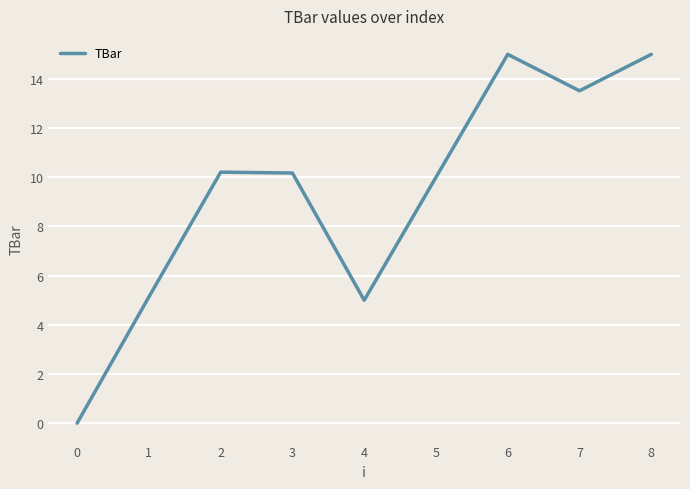

Reading left to right, what are all the values shown in this chart?

0=0.0	1=5.1	2=10.2	3=10.2	4=5.0	5=10.0	6=15.0	7=13.5	8=15.0